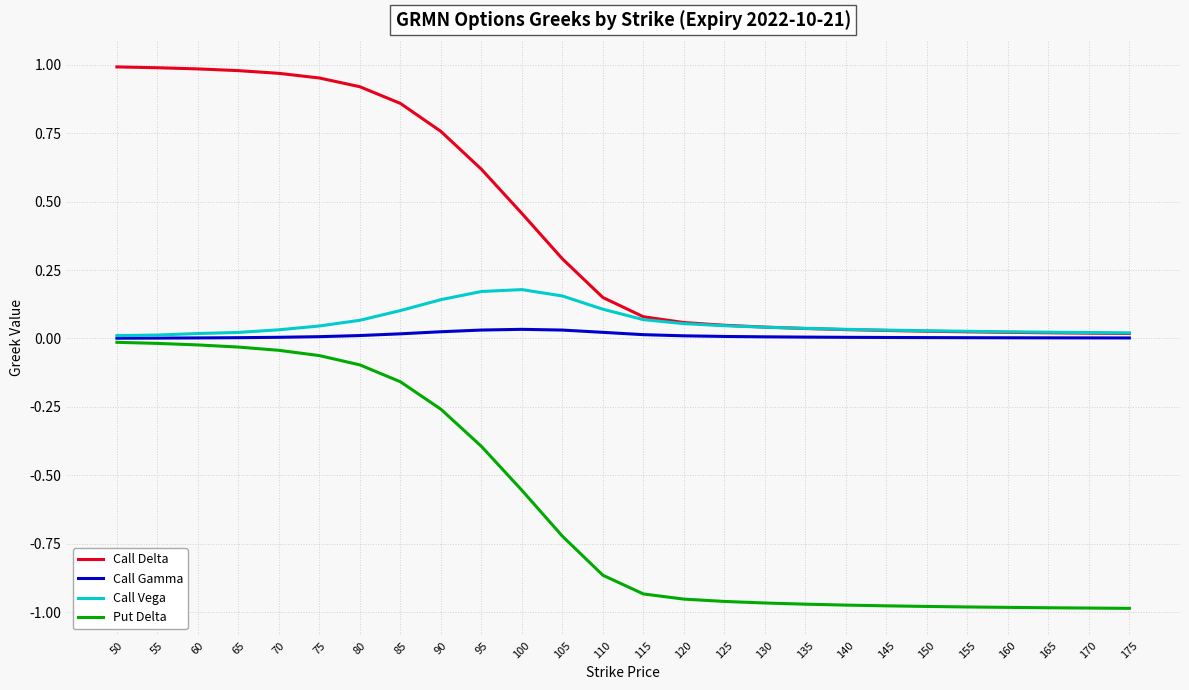

Is this an area chart (filled region under the line)?

No